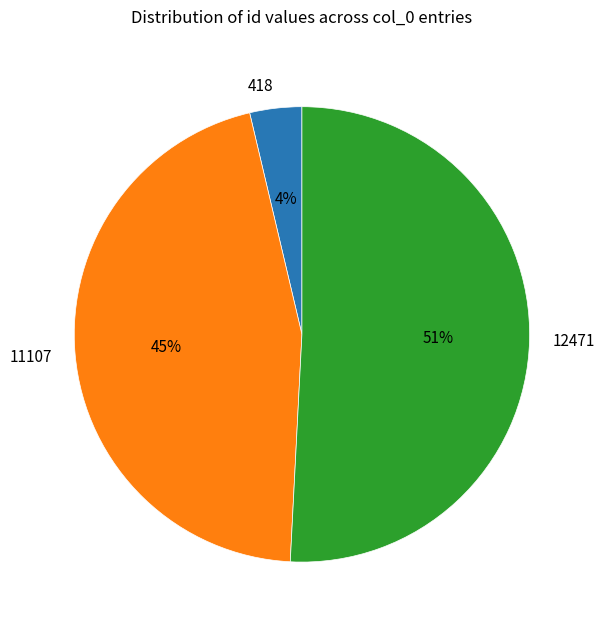

What is the ratio of the value at 418 to the value at 12471?

0.1